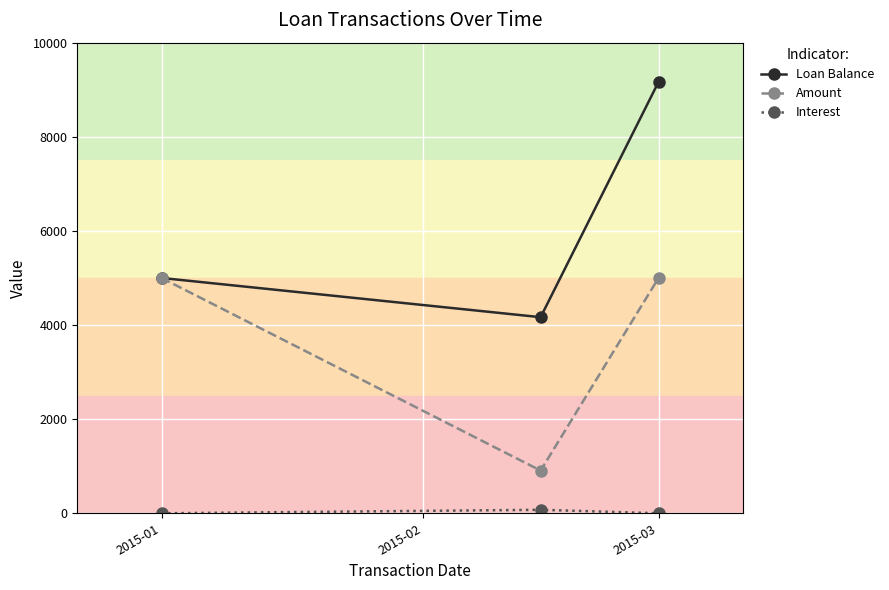

How many series are shown in this chart?

3